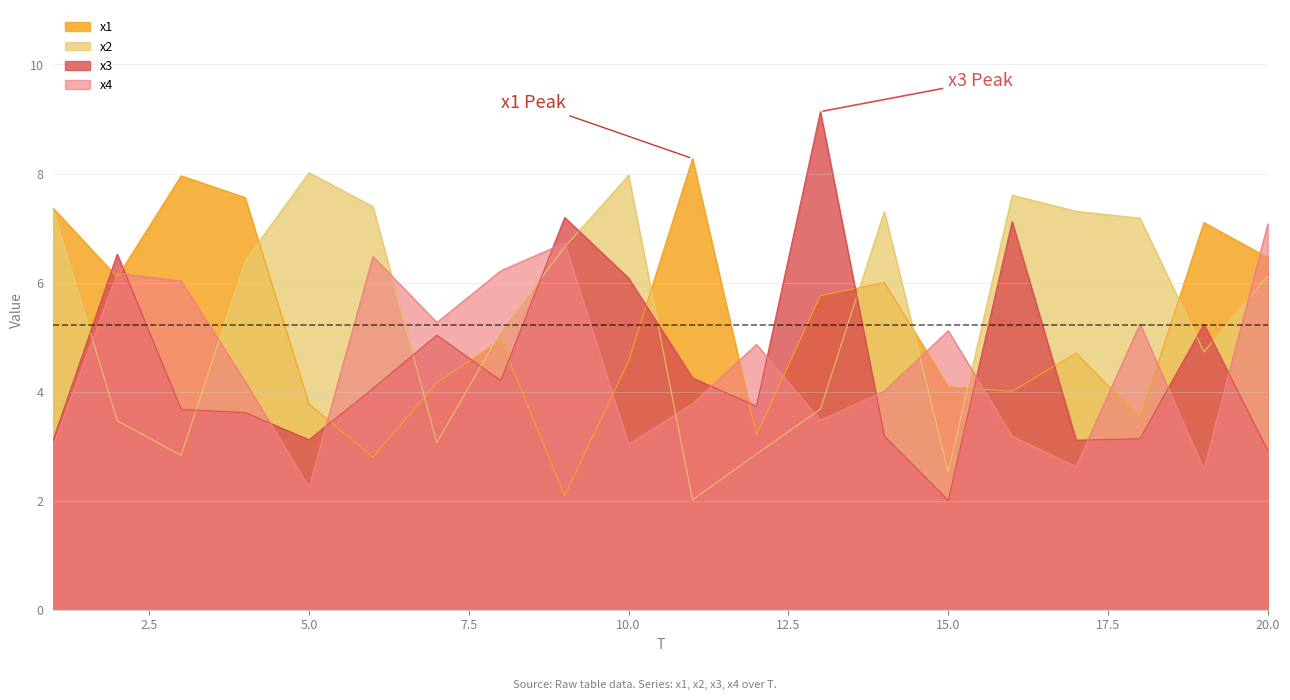

What are all the series names shown in the legend?

x1, x2, x3, x4